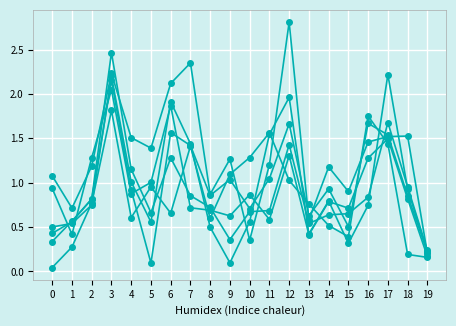

Does the chart display data point markers on the line(s)?

Yes